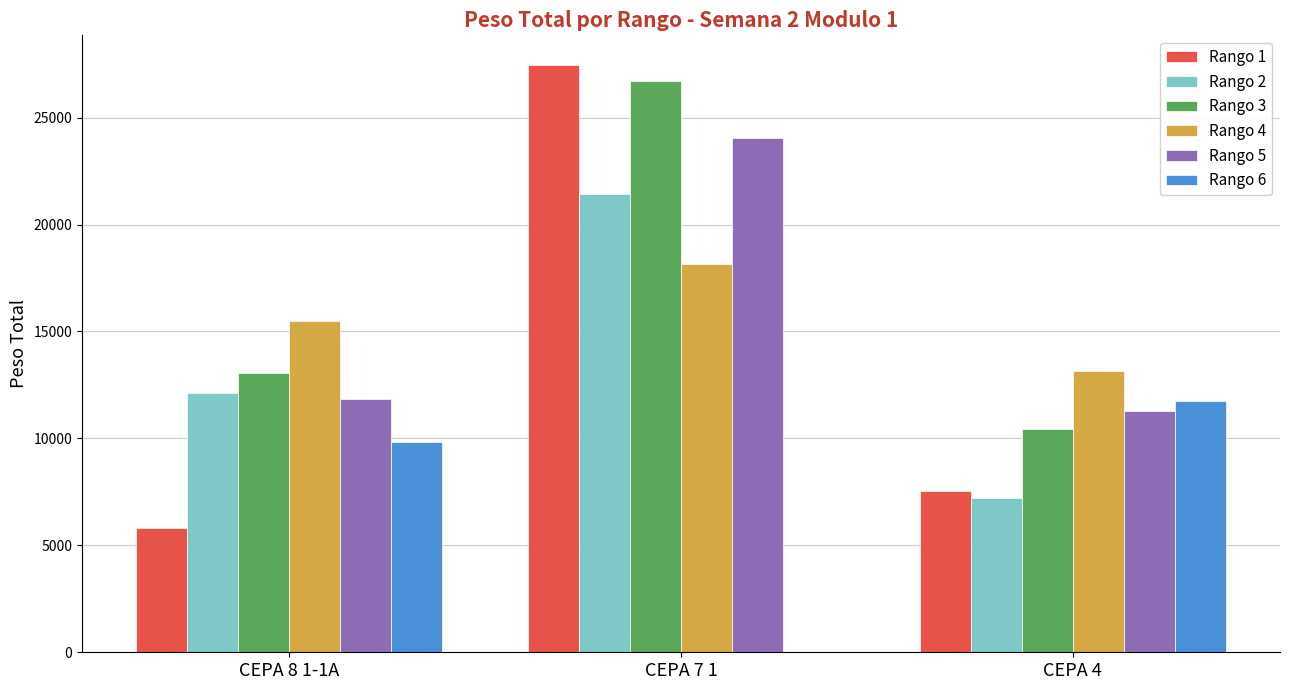

What is the maximum value shown in the chart?

27474